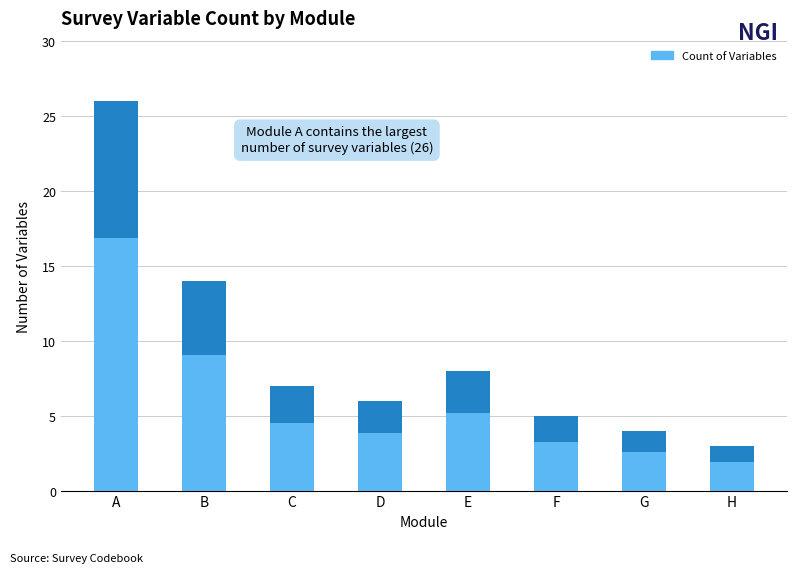

At which label is the value closest to 14?

B